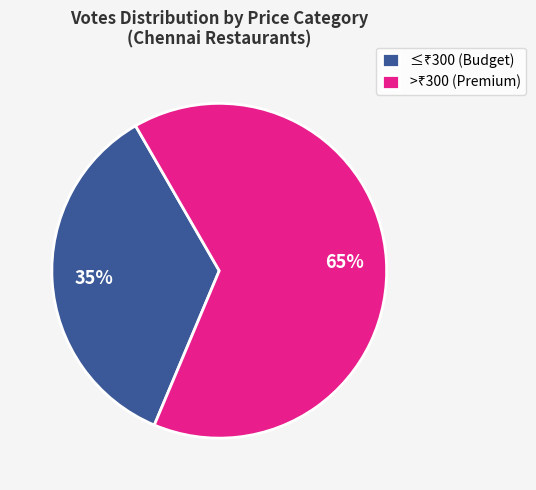

To the nearest percent, what is the average slice percentage?

50%